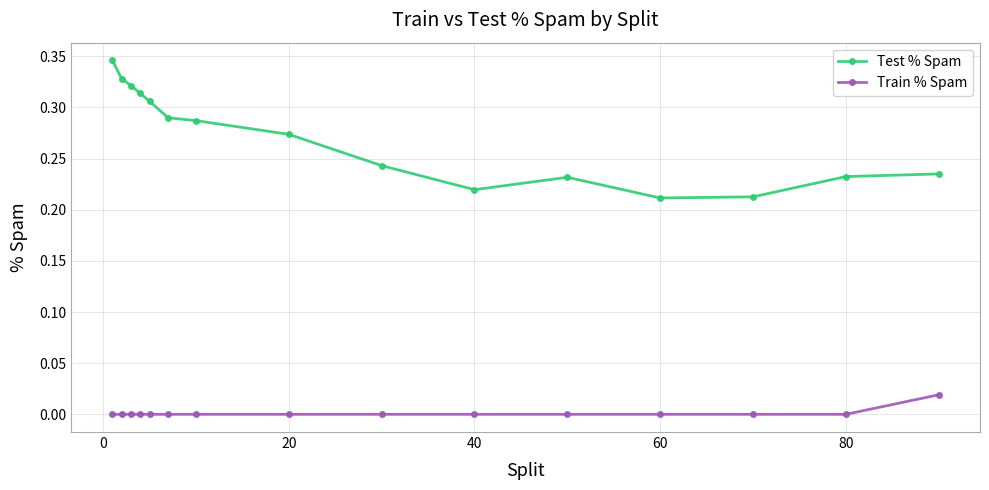

List the series in order of their overall mean, lowest first.

Train % Spam, Test % Spam